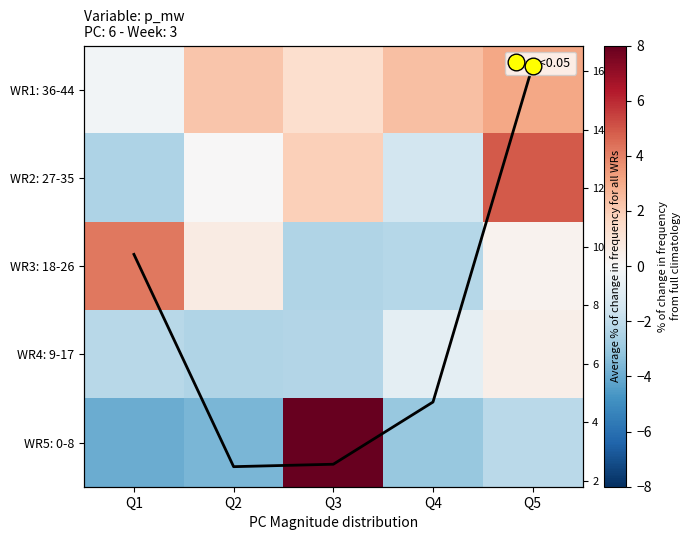

At which category is the sum across all series the highest?

Q5